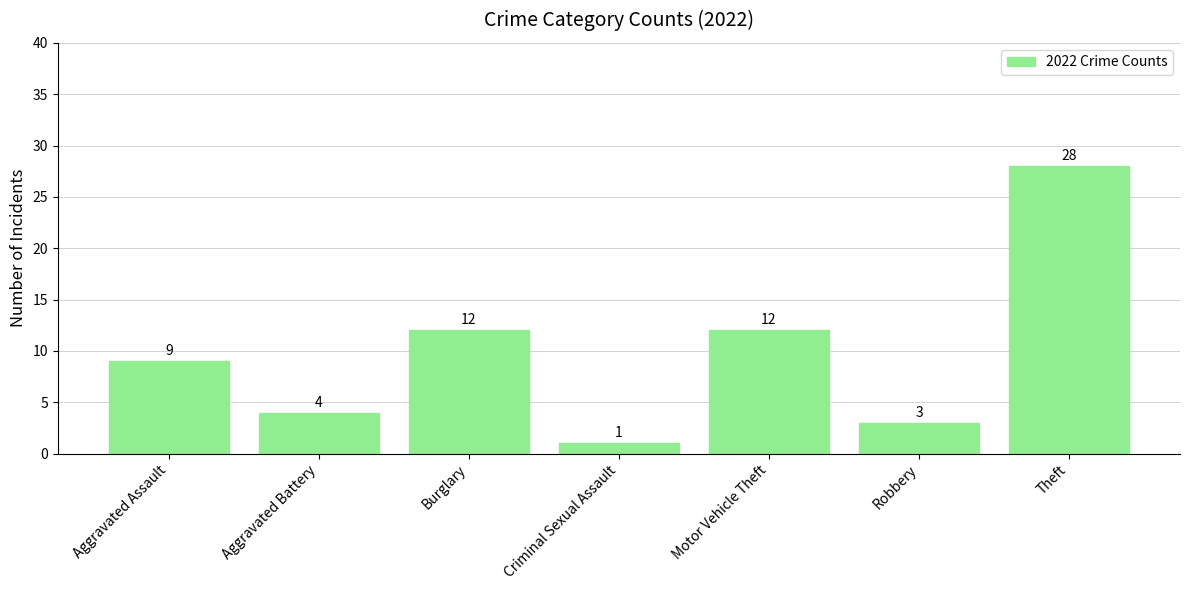

What is the ratio of the value at Theft to the value at Criminal Sexual Assault?

28.0